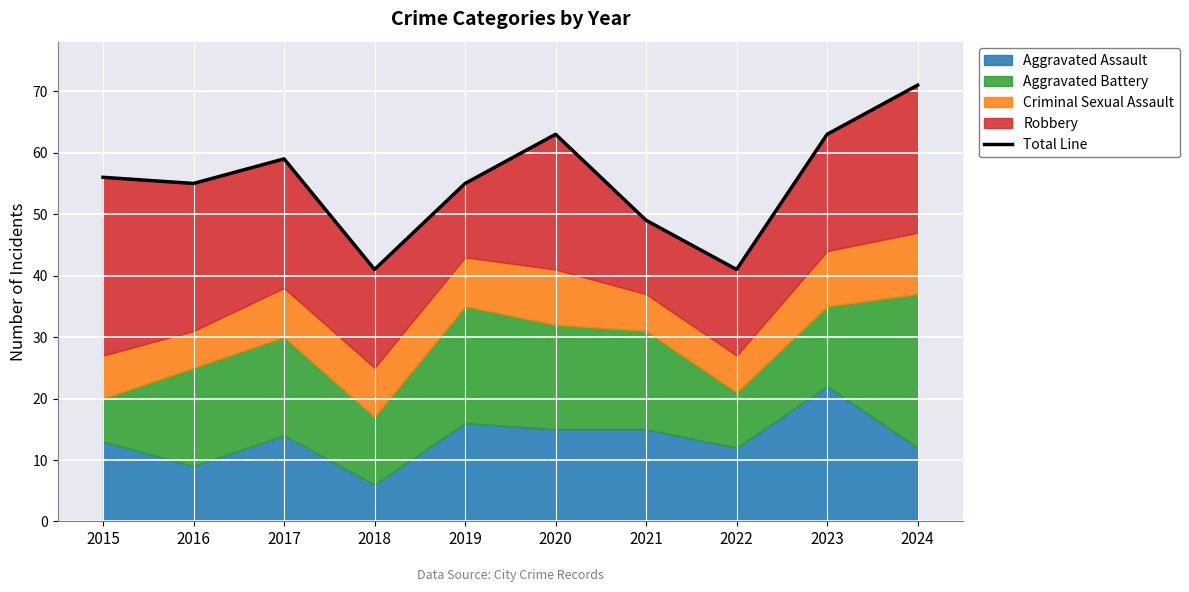

Reading left to right, list all the values displayed in this chart.

56	55	59	41	55	63	49	41	63	71